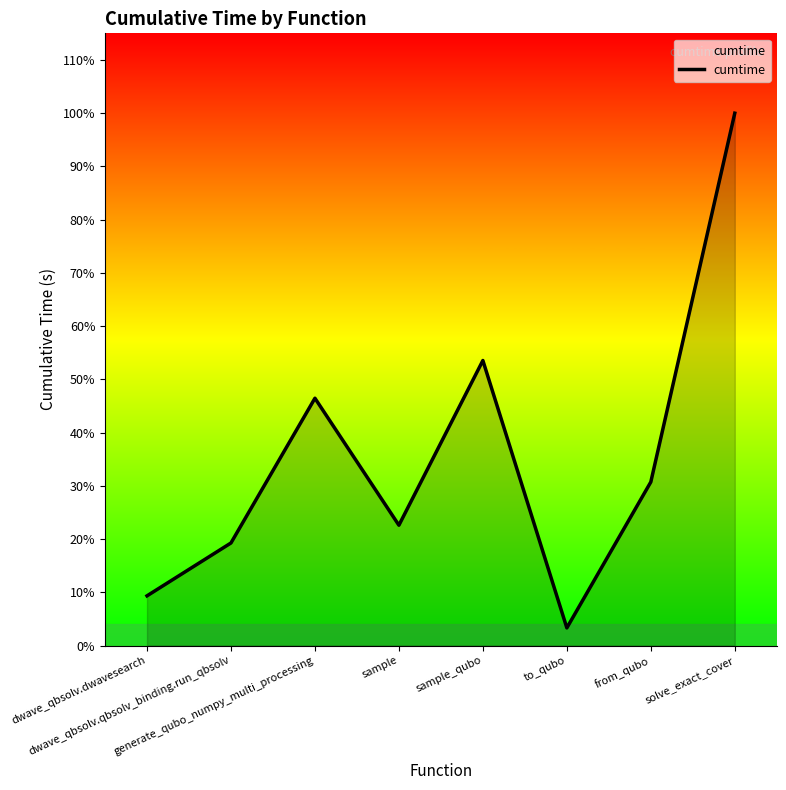

The chart shows a value of 8.1 at dwave_qbsolv.qbsolv_binding.run_qbsolv. True or false?

True